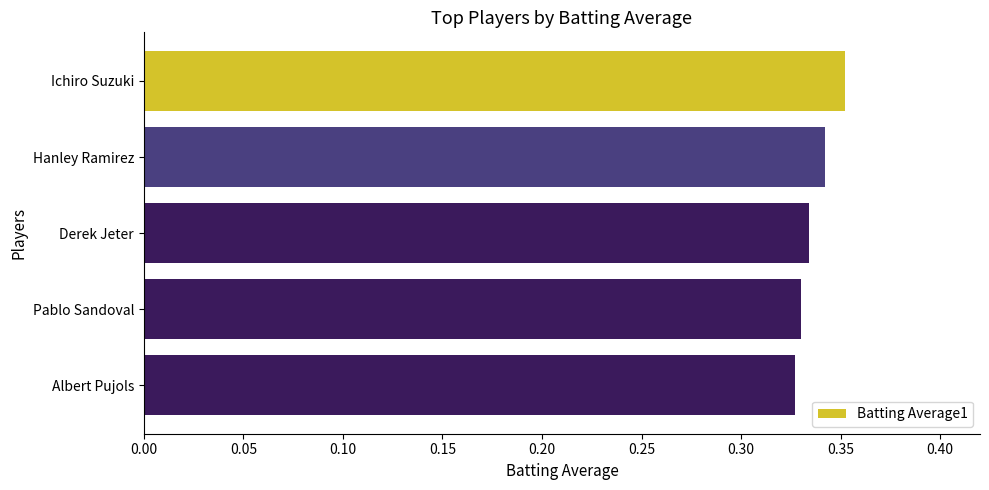

What is the sum of all values?

1.7